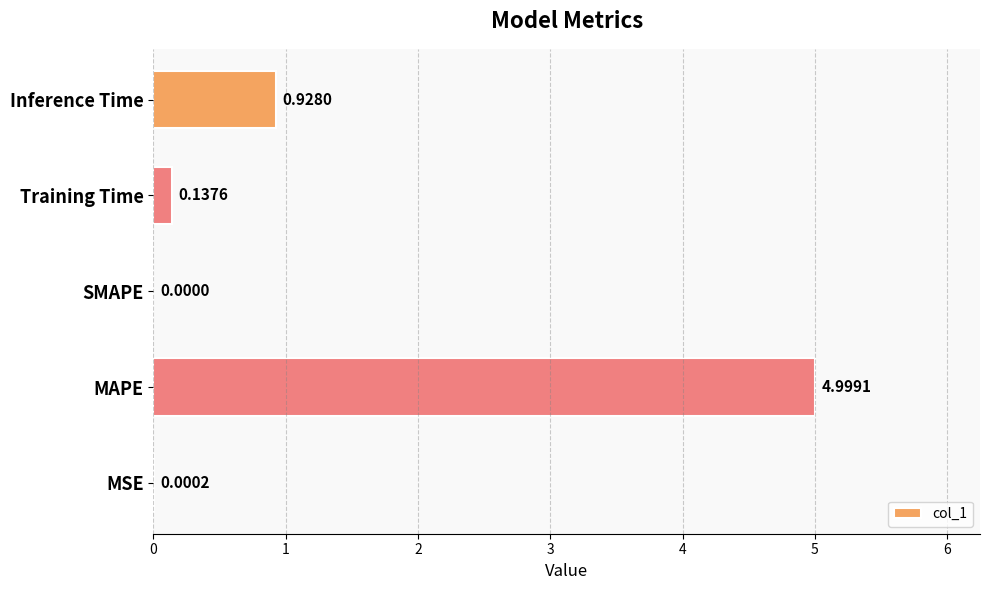

How many data points are above 0?

4